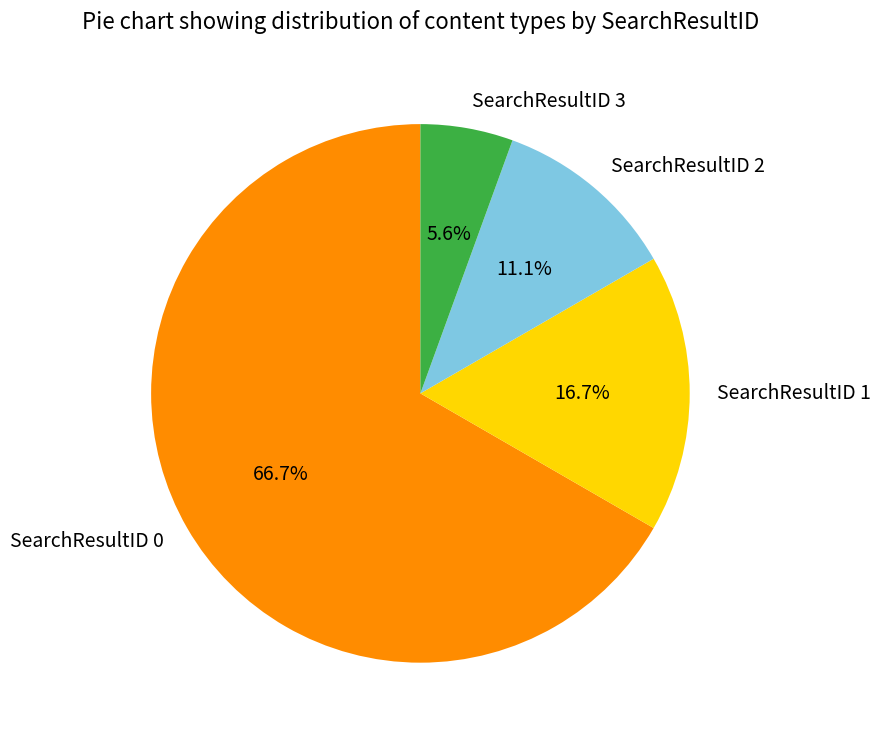

True or false: SearchResultID 2 accounts for 25% of the total.

False